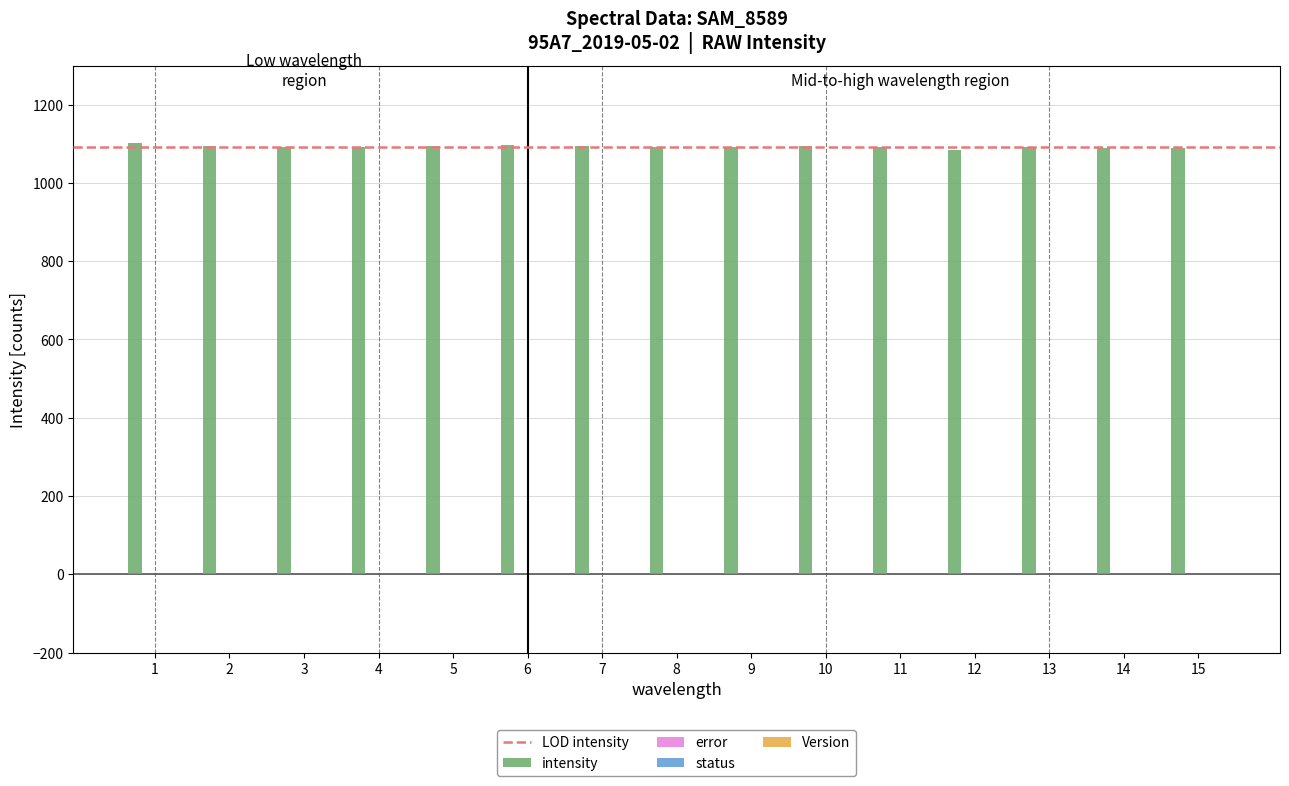

How many data points in intensity are above 1092?

7